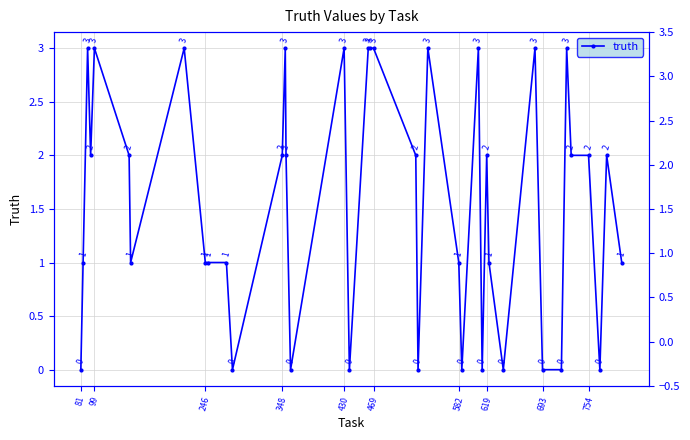

What is the average value?

2